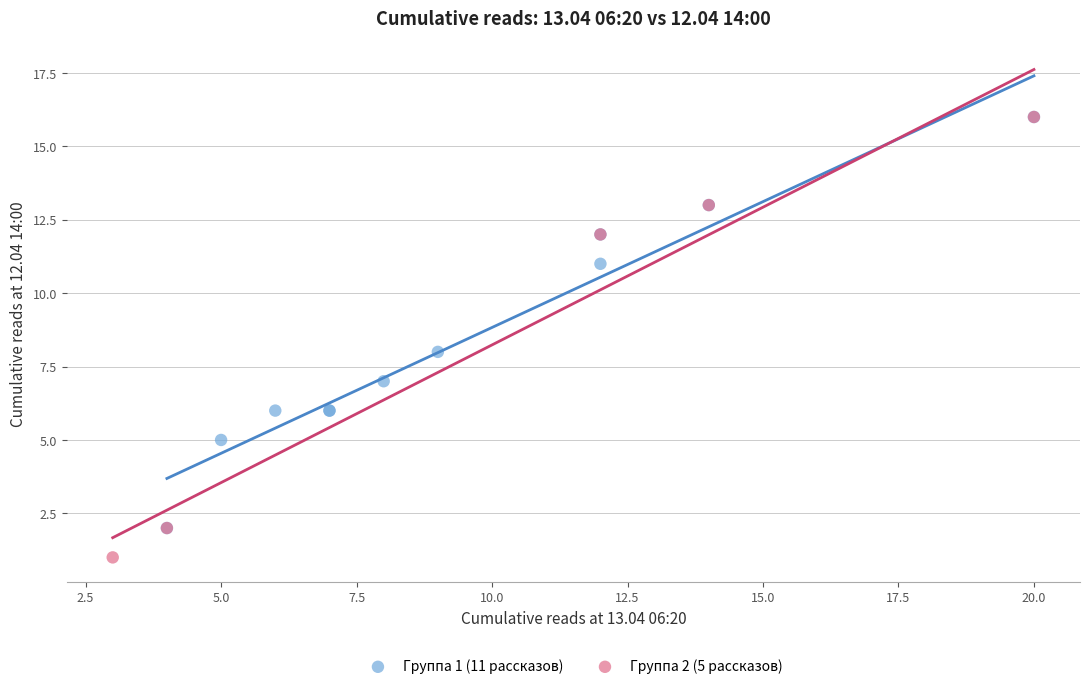

Which series has the widest spread of Y values?

Группа 2 (5 рассказов)